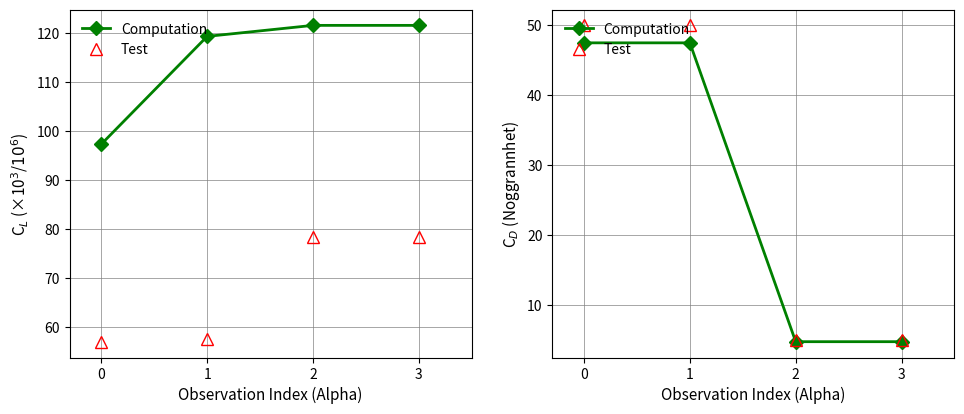

Count the number of categories in the chart.

4